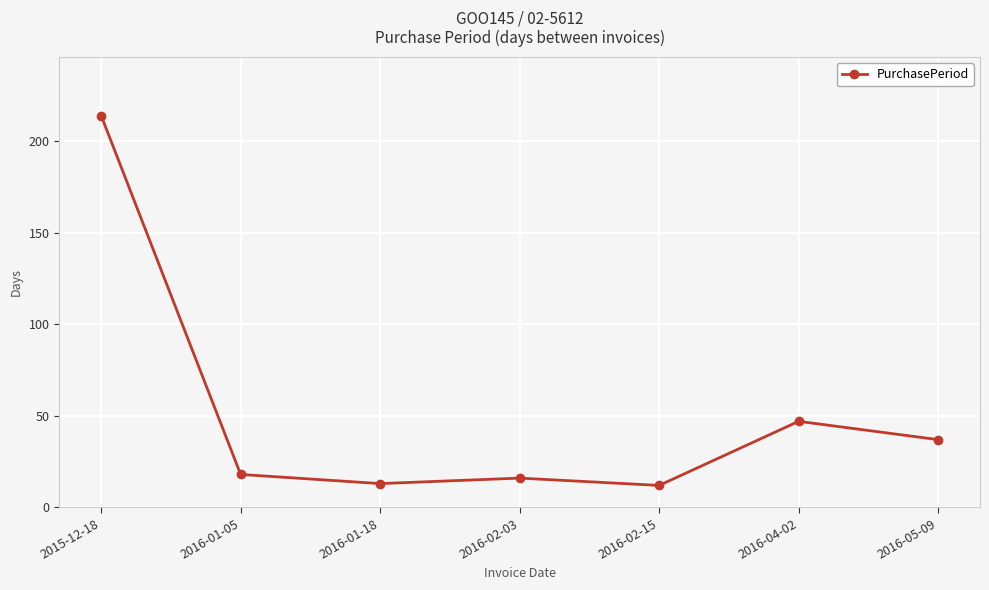

Where is the data nearest to the value 113?

2016-04-02